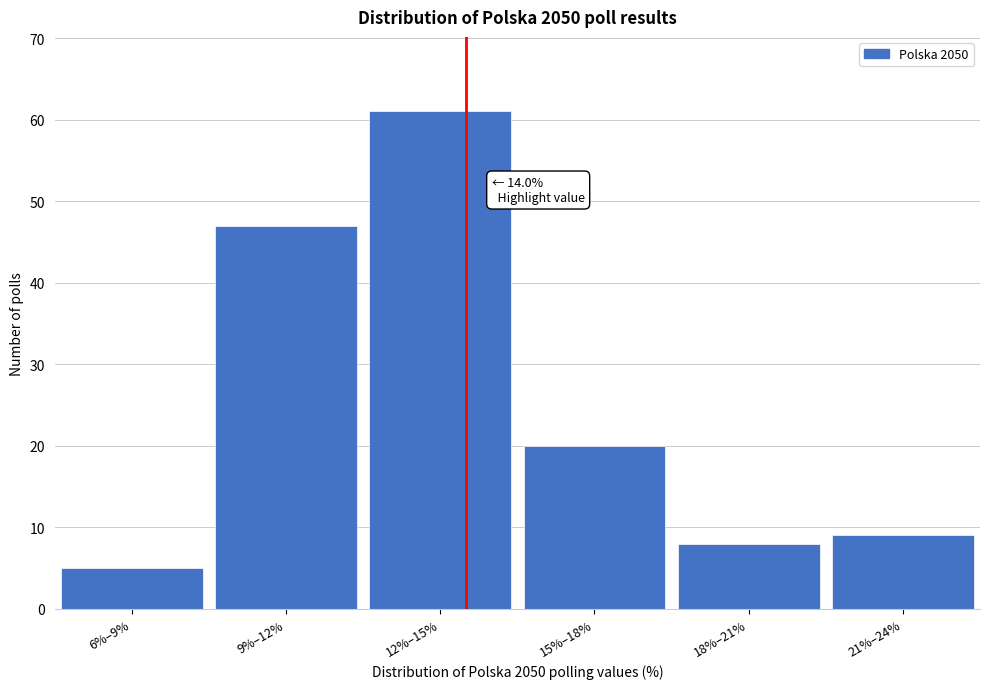

Reading left to right, transcribe all the data shown in this chart.

5	47	61	20	8	9